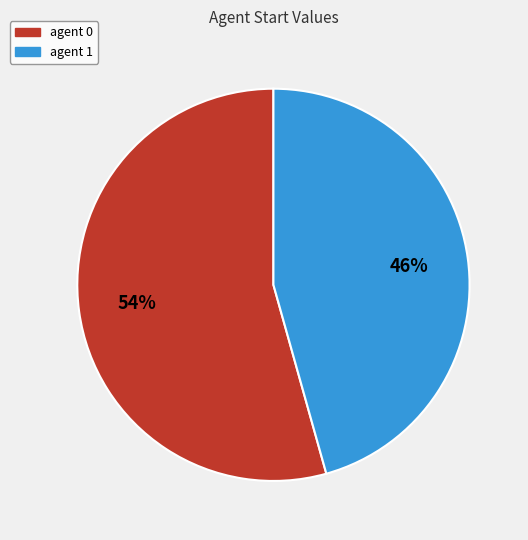

To the nearest percent, what percentage of the pie is agent 0?

54%